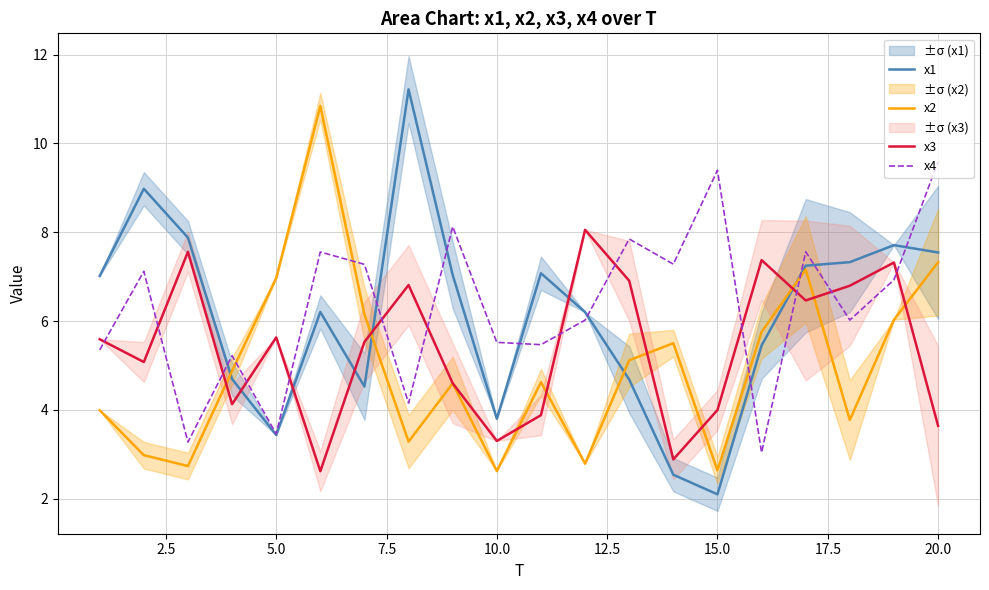

What is the maximum value for x3?

8.1